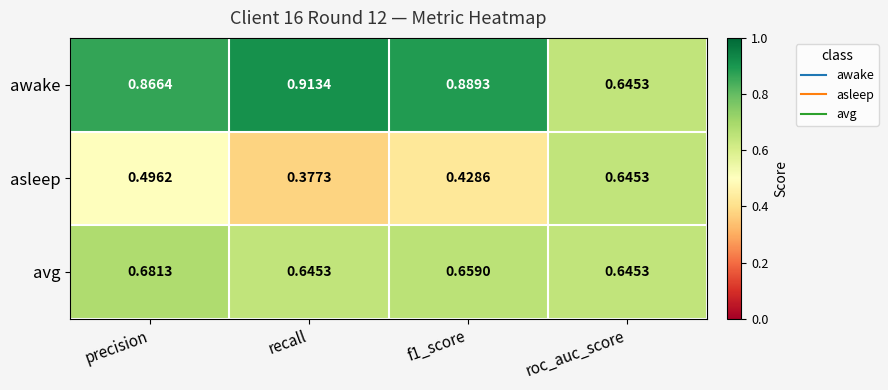

Which label corresponds to the smallest value in the chart?

recall